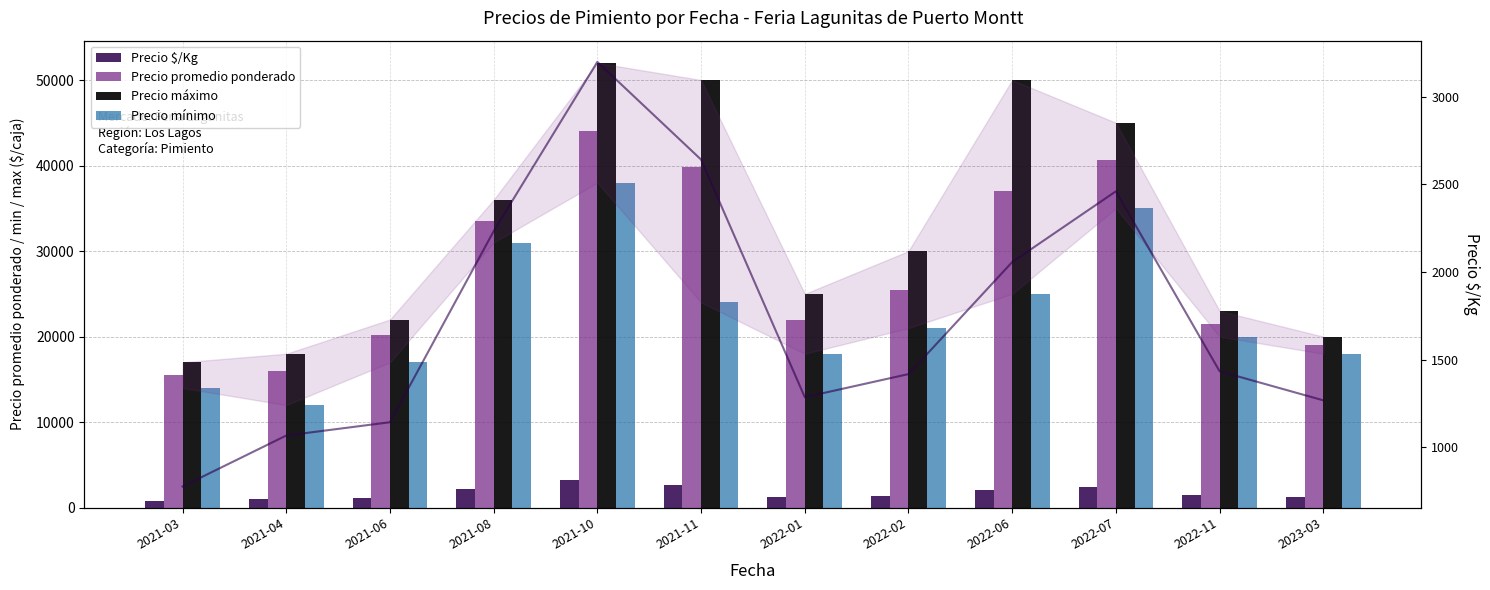

Which series has the widest spread of values?

Precio máximo